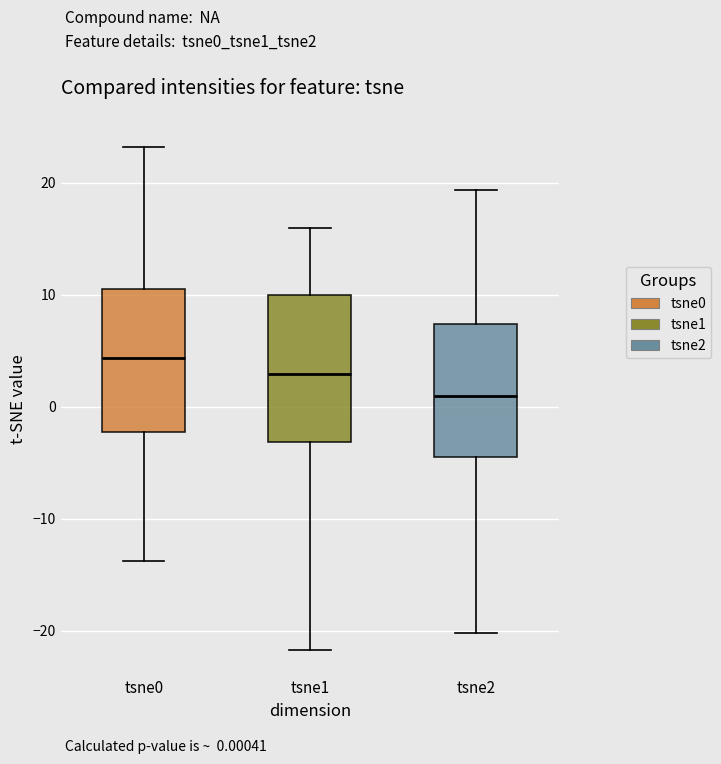

Where is the lower edge of the box for tsne0 on the y-axis? The values are not printed on the chart, so give them approximately, as read against the axis.

-2